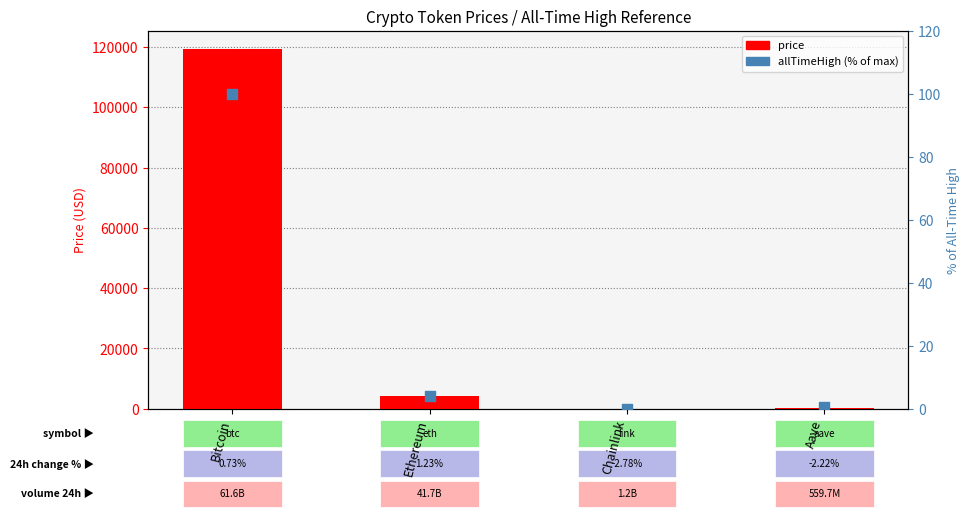

Which series has the largest total across all categories?

price